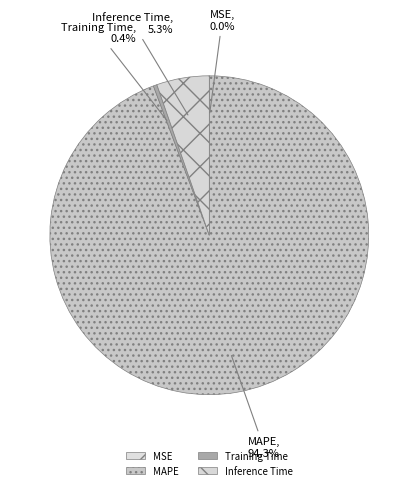

Which has a higher value, Training Time or MAPE?

MAPE